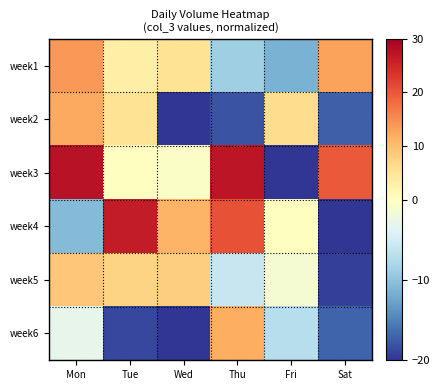

Count the number of categories in the chart.

6